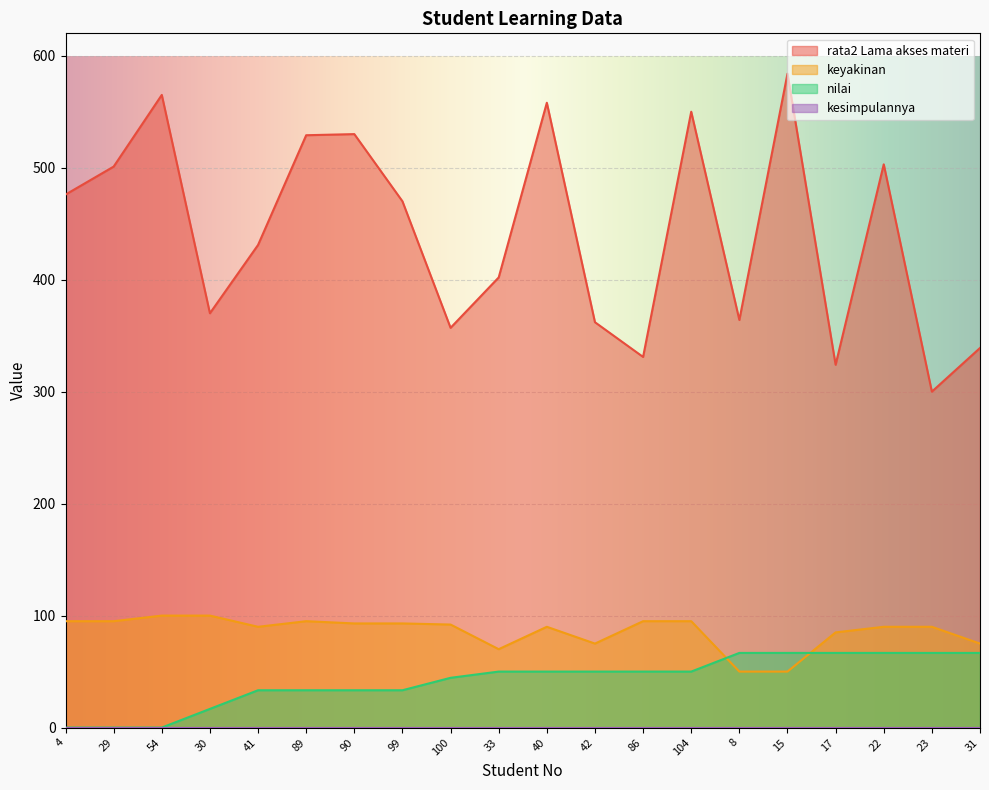

What is the total value across all series at 104?

695.0